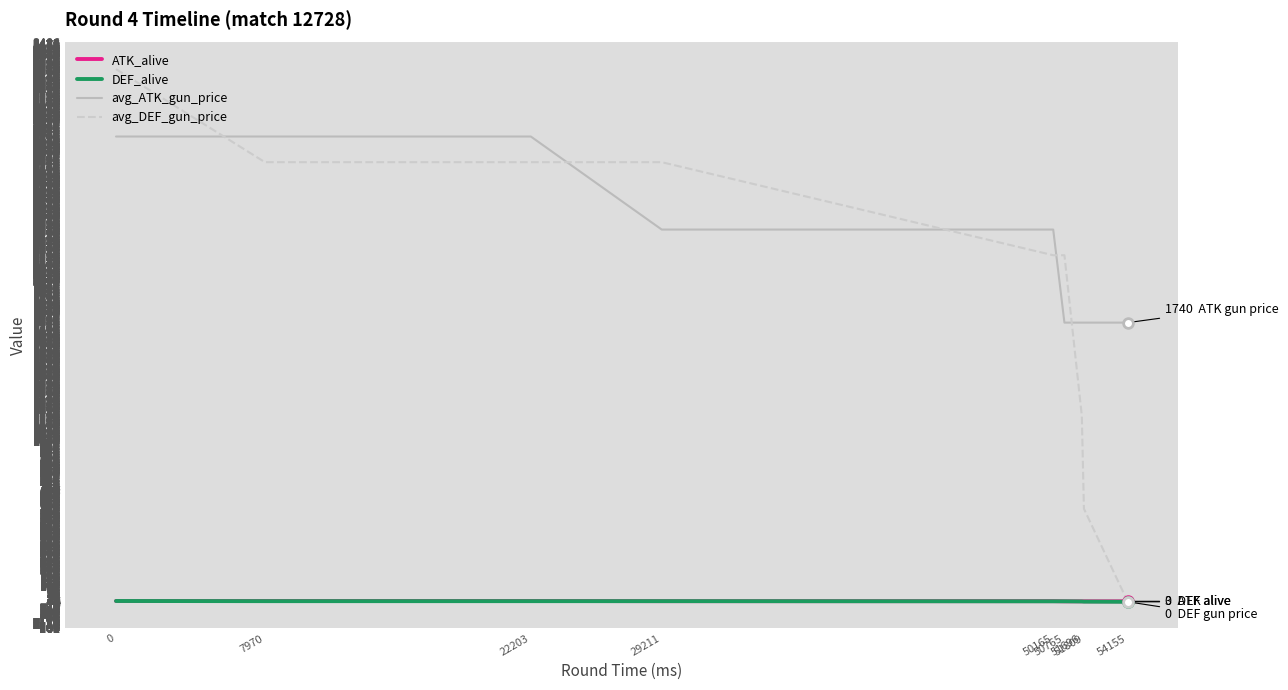

True or false: DEF_alive and avg_ATK_gun_price intersect in this chart.

False